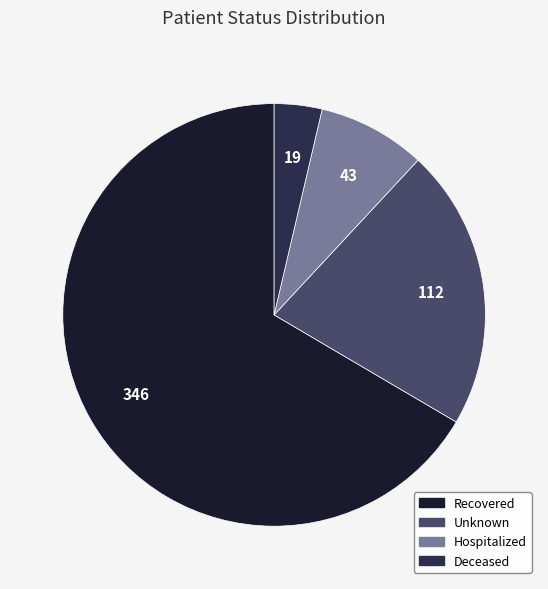

Is there a majority slice in this chart?

Yes